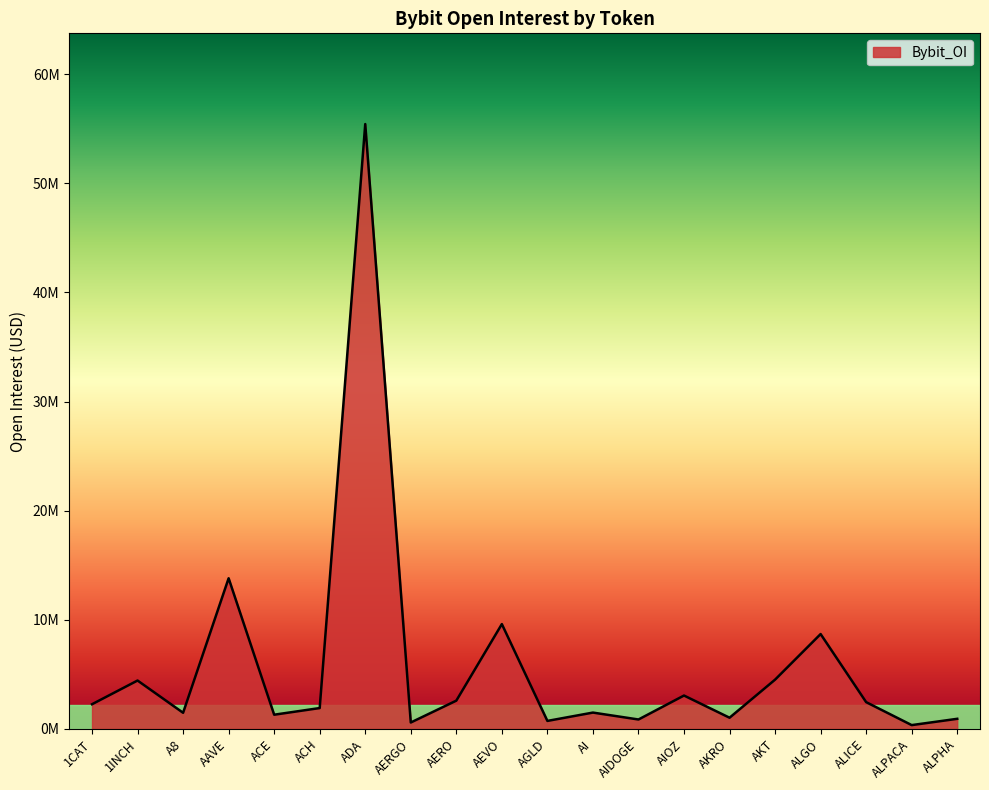

What is the sum of the values at ALPHA and AI?

2422609